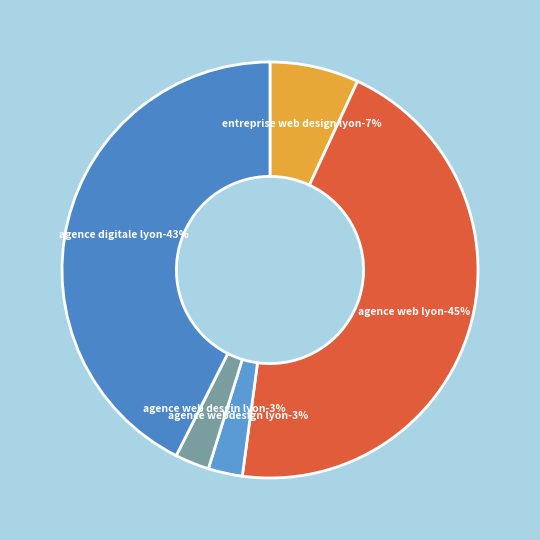

To the nearest percent, what is the combined percentage of entreprise web design lyon and agence web desgin lyon?

10%